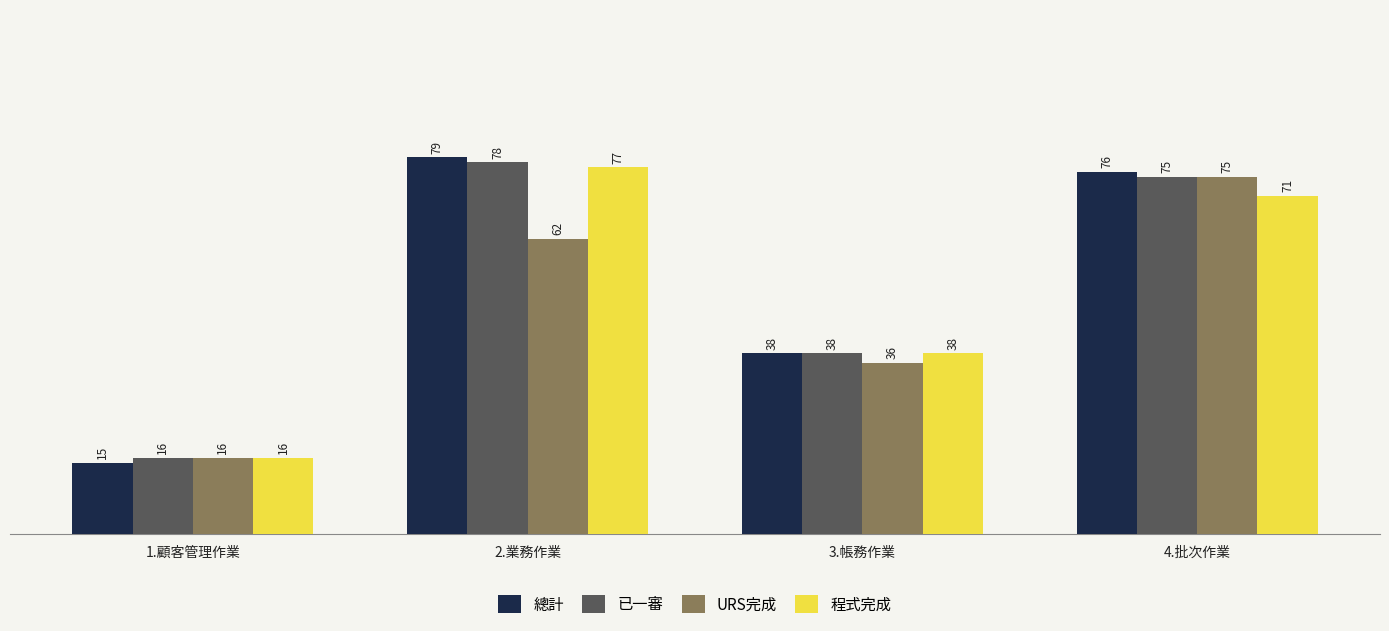

The value of 已一審 at 1.顧客管理作業 is 23. True or false?

False